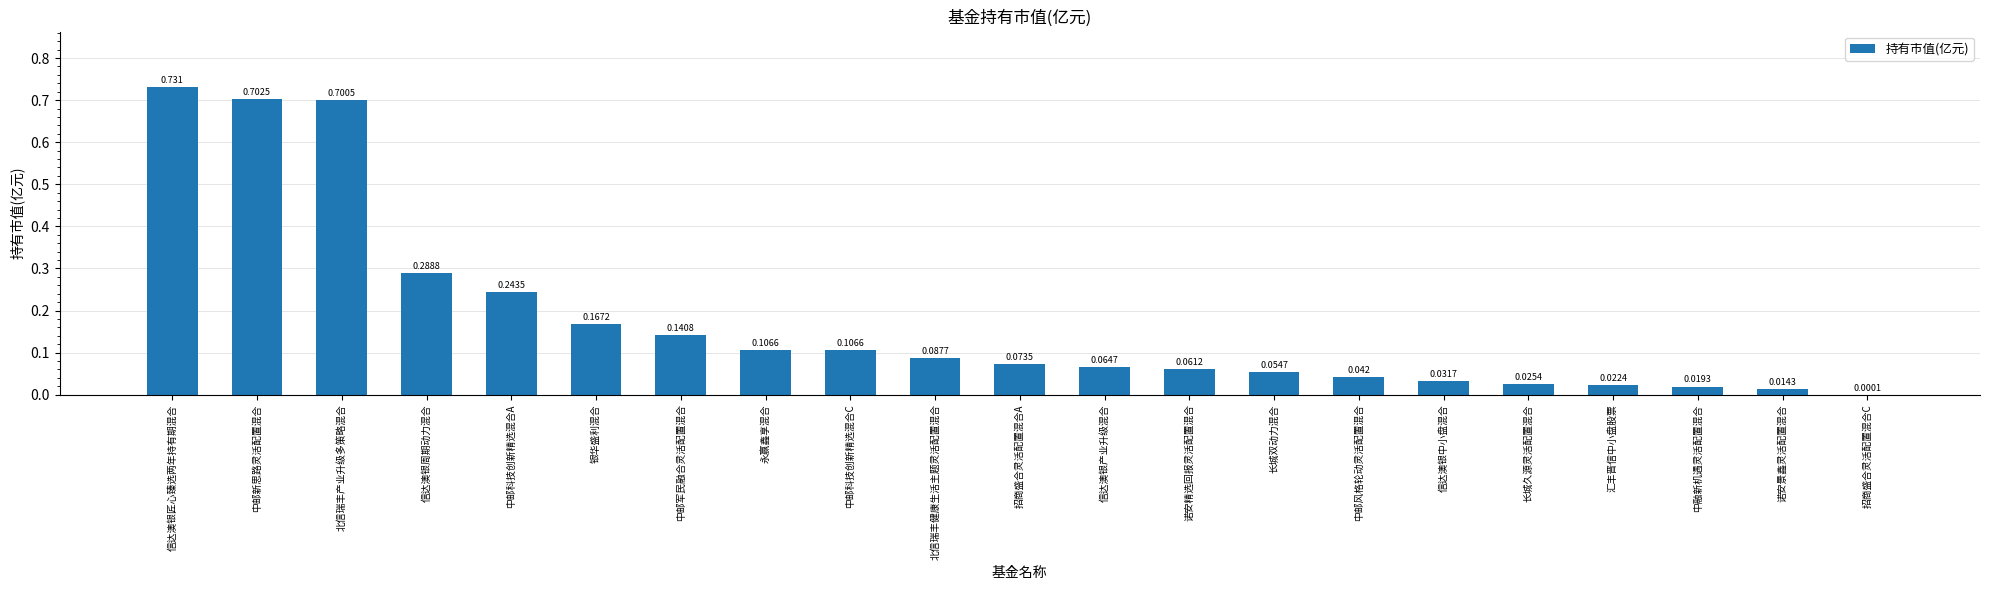

Which label corresponds to the largest value in the chart?

信达澳银匠心臻选两年持有期混合